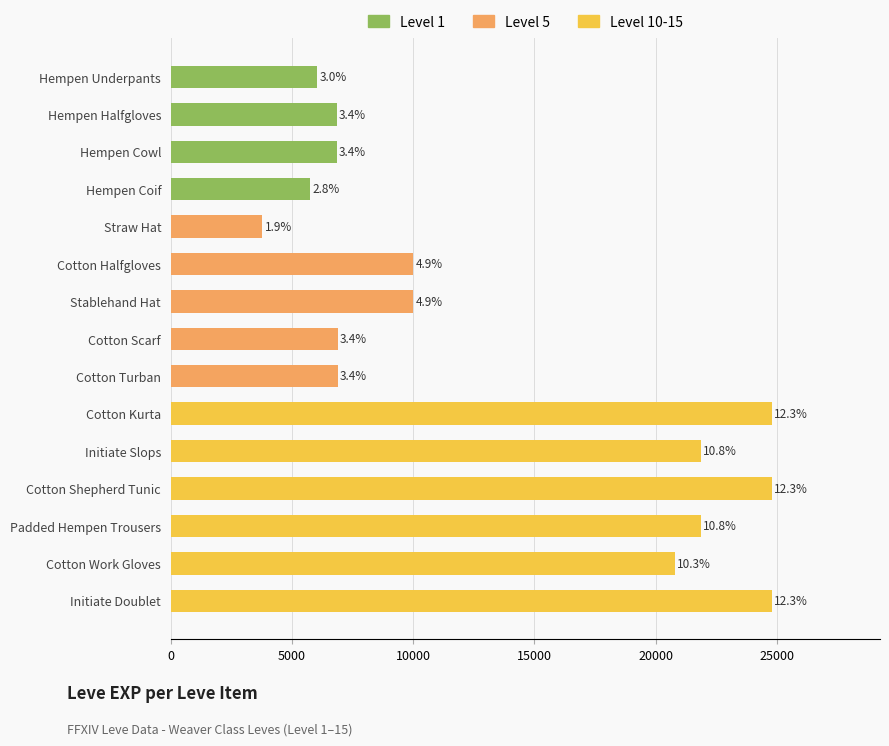

Does the chart contain stacked bars?

No